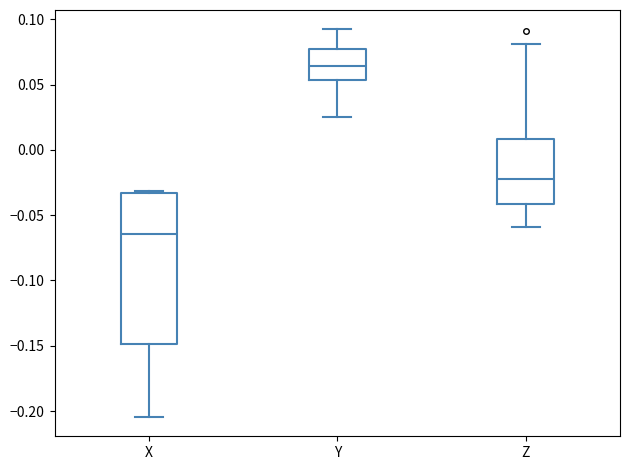

Which box has the highest median line?

Y